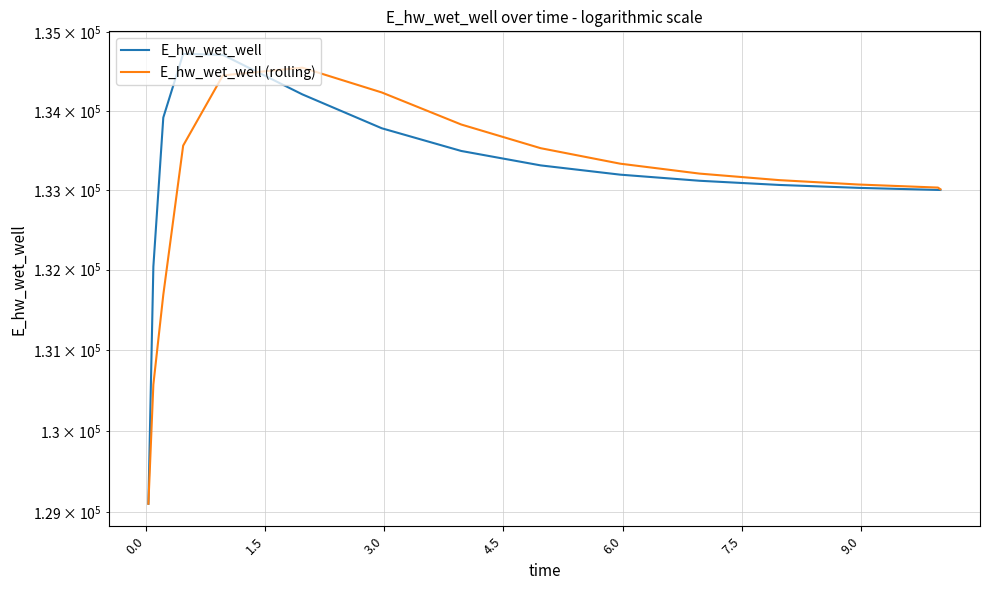

The value of E_hw_wet_well at 10.5 is 70002.2. True or false?

False